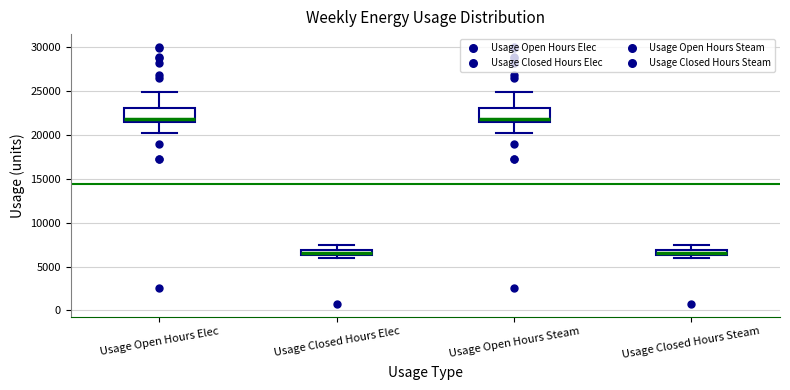

Where is the lower edge of the box for Usage Open Hours Steam on the y-axis? The values are not printed on the chart, so give them approximately, as read against the axis.

21500